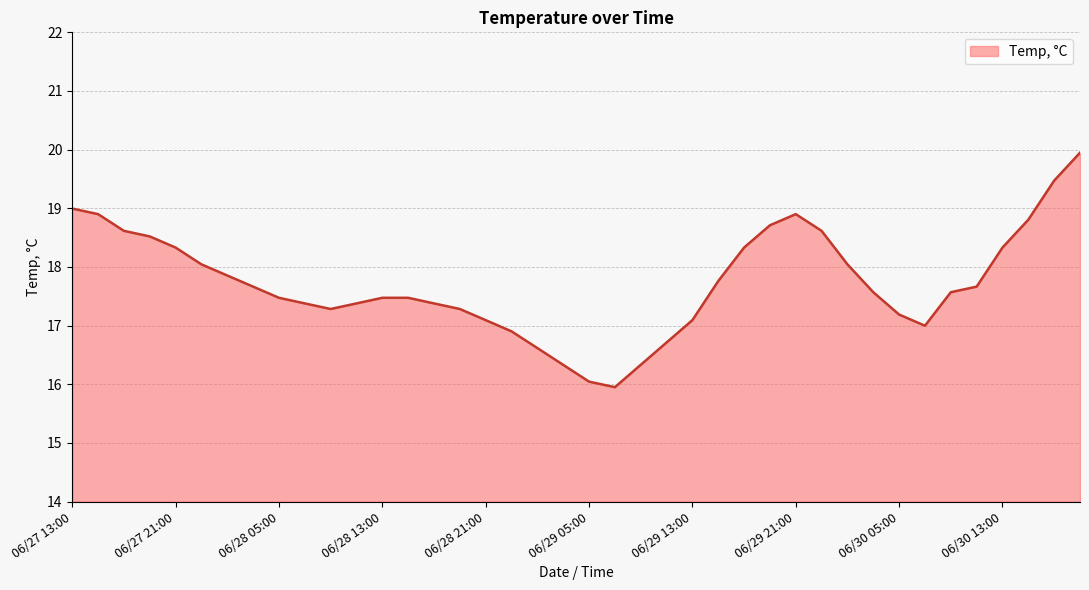

What is the minimum value shown in the chart?

16.0